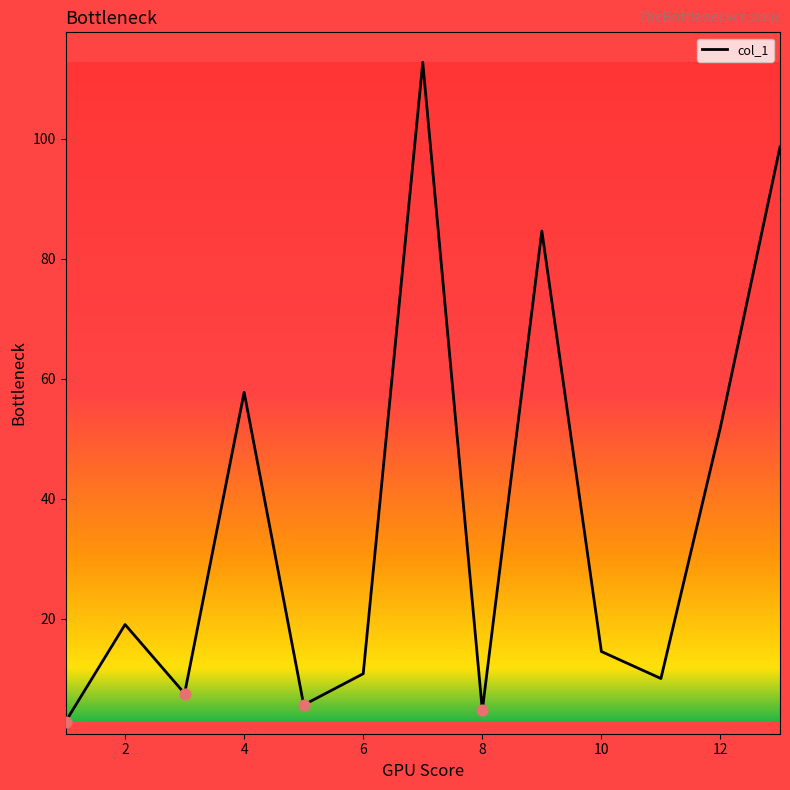

What is the difference between the maximum and minimum values?

109.9